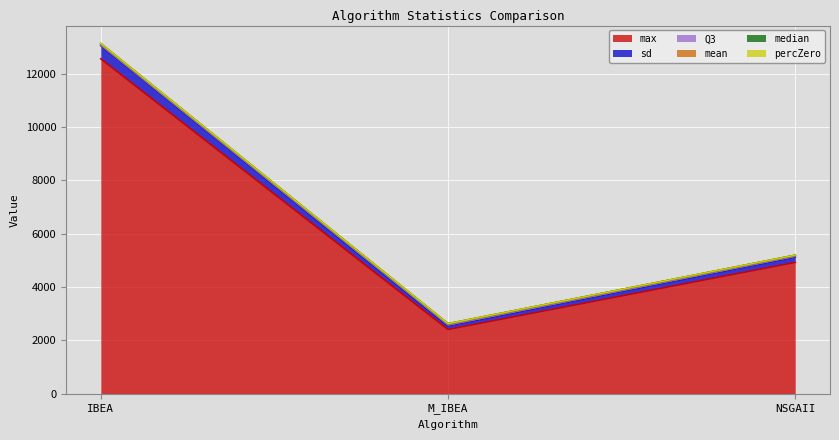

What is the sum of the max values at NSGAII and M_IBEA?

7338.0